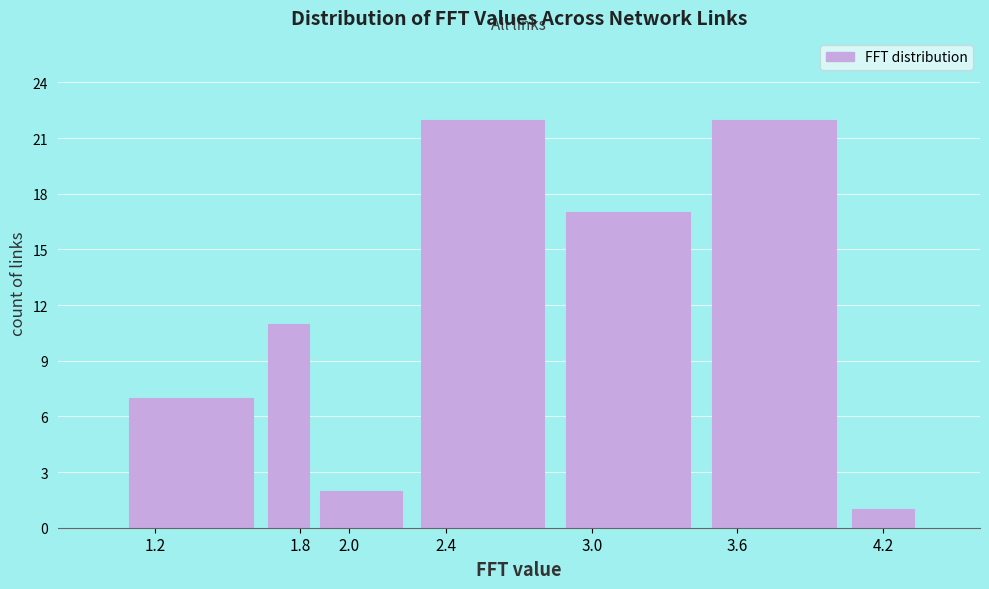

Reading left to right, list every bar in this chart as the range it spans on the x-axis followed by its height. The values are not printed on the chart, so give them approximately, as read against the axis.

1.05 to 1.65: 7
1.65 to 1.85: 11
1.85 to 2.25: 2
2.25 to 2.85: 22
2.85 to 3.45: 17
3.45 to 4.05: 22
4.05 to 4.35: 1